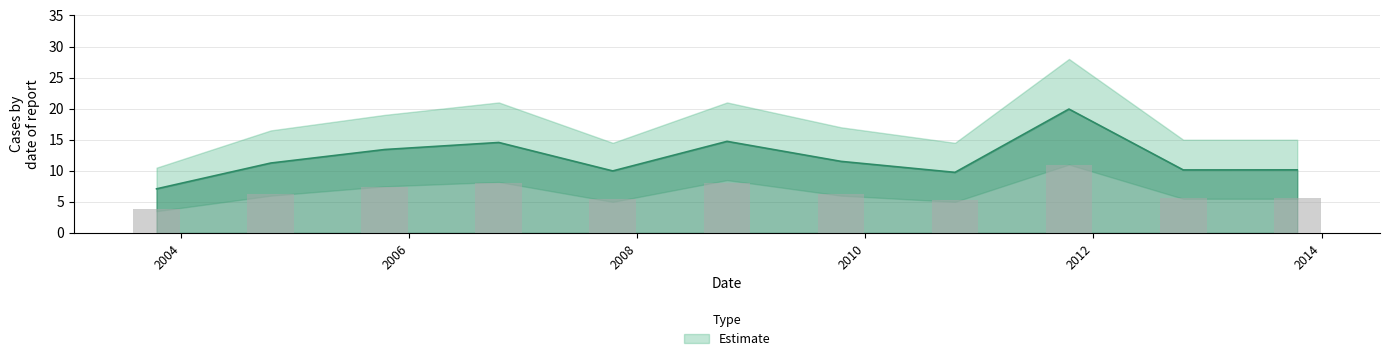

Which label corresponds to the largest value in the chart?

2012